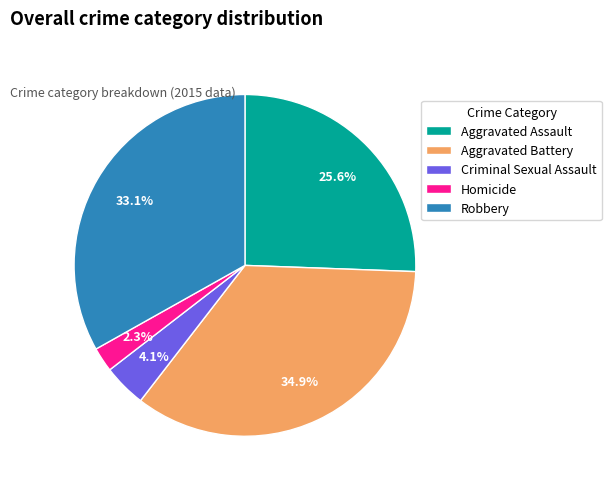

Rank the categories by value from highest to lowest.

Aggravated Battery, Robbery, Aggravated Assault, Criminal Sexual Assault, Homicide